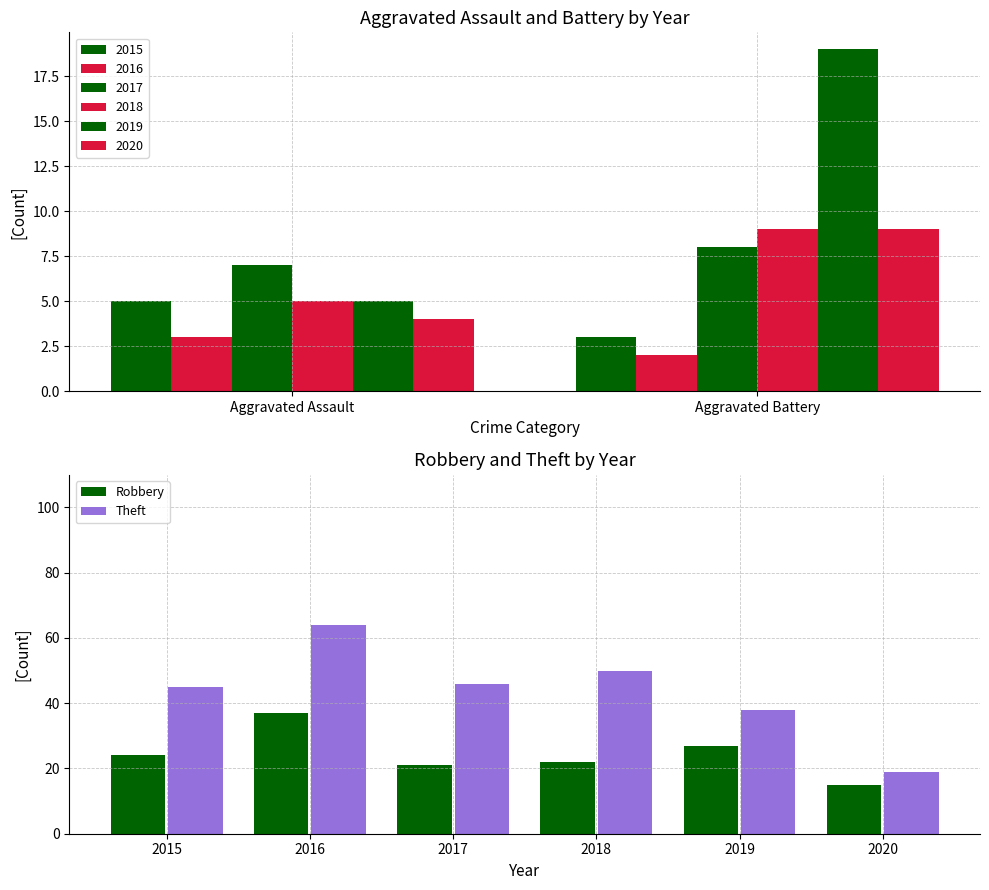

What is the value of the Robbery bar at the 3rd from the left?

21